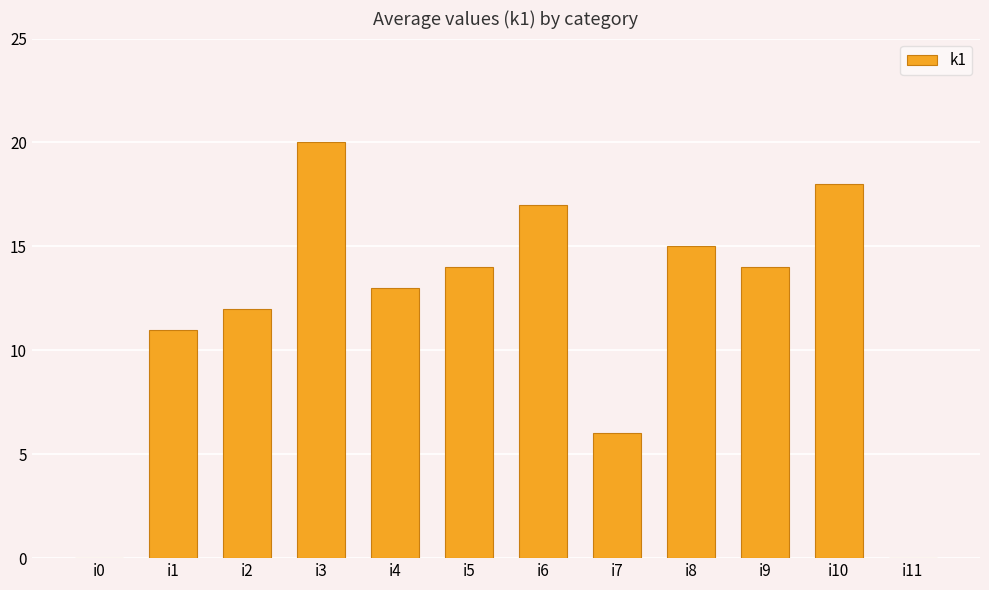

What is the change in value from i2 to i5?

+2